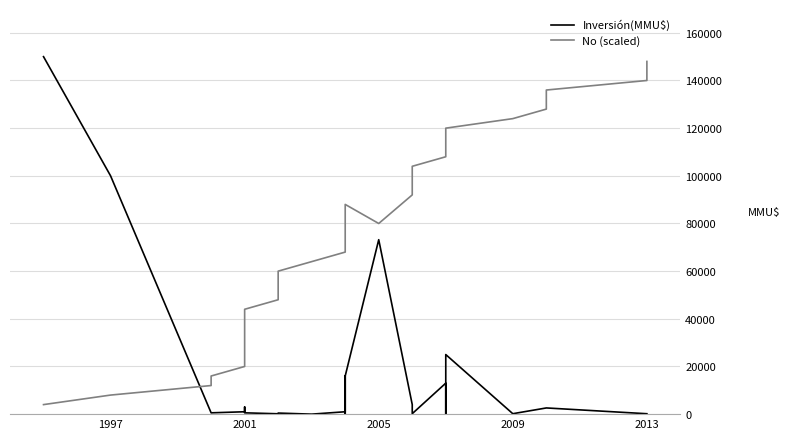

True or false: No (scaled) has more than 0 points higher than both neighbors.

True